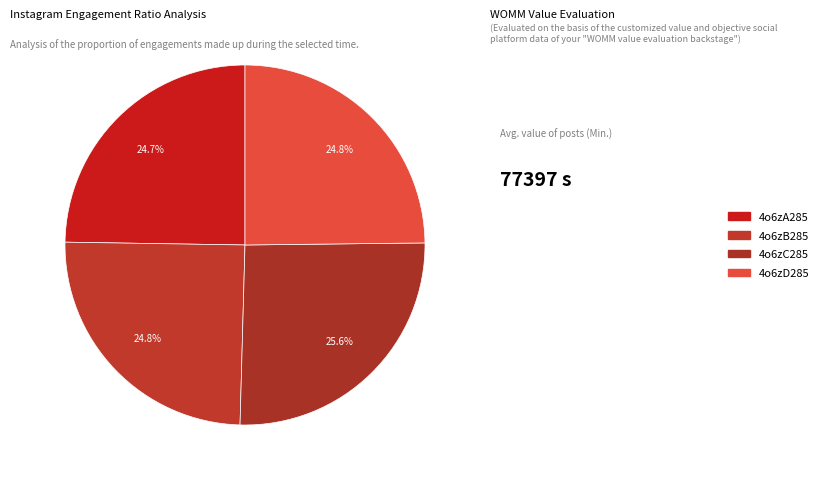

Between 4o6zC285 and 4o6zA285, which is larger?

4o6zC285